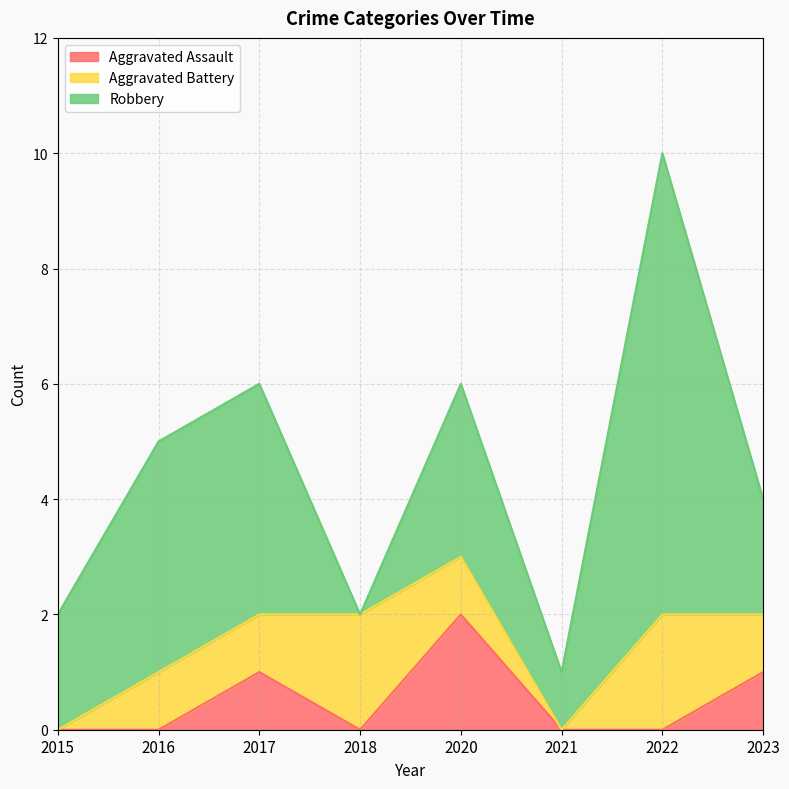

List the labels in order of Aggravated Battery value, largest first.

2018, 2022, 2016, 2017, 2020, 2023, 2015, 2021